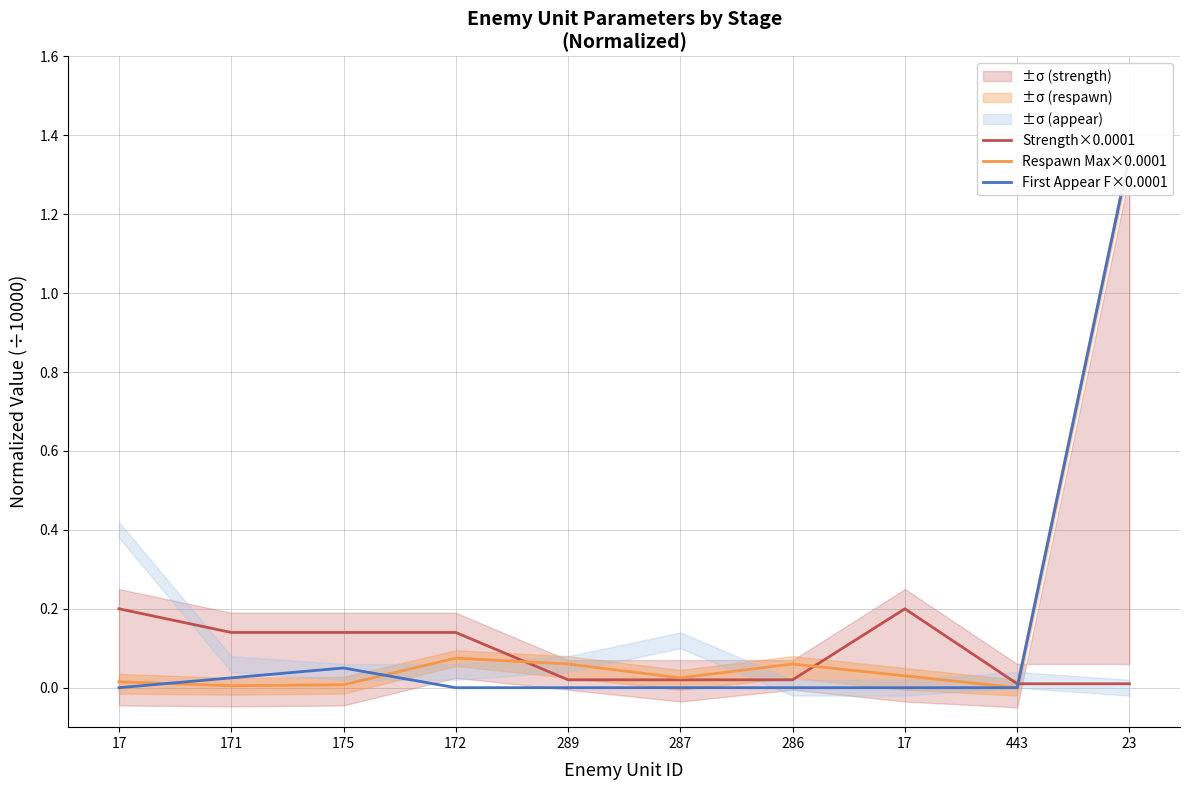

True or false: Respawn Max×0.0001 has more than 1 interior local peaks.

True